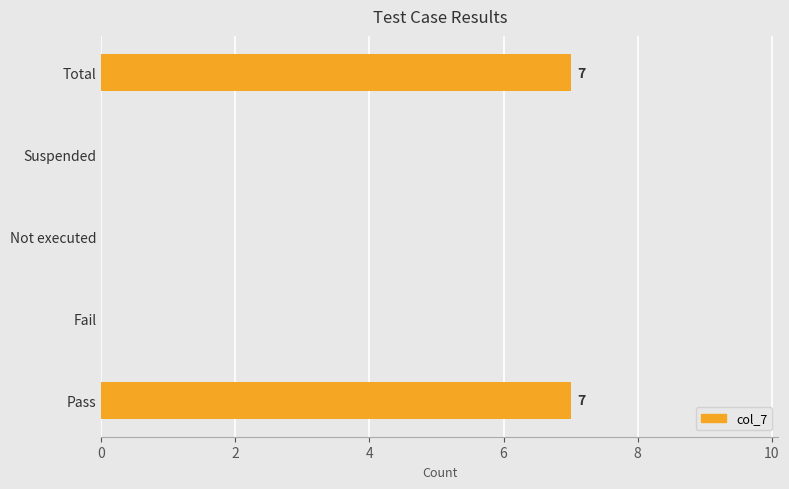

Are the bars horizontal?

Yes